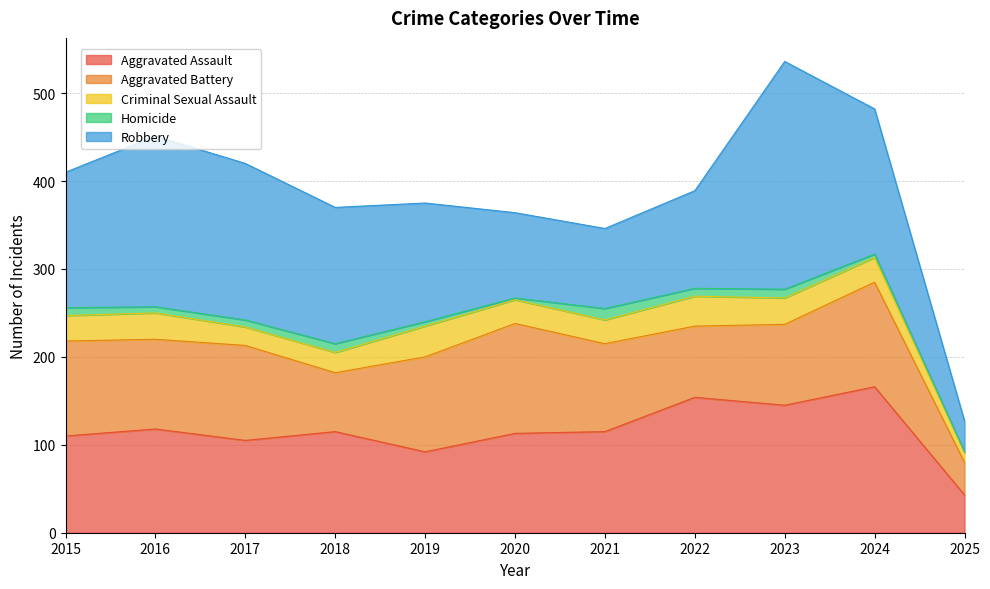

Rank the series at 2017 from lowest to highest value.

Homicide, Criminal Sexual Assault, Aggravated Assault, Aggravated Battery, Robbery